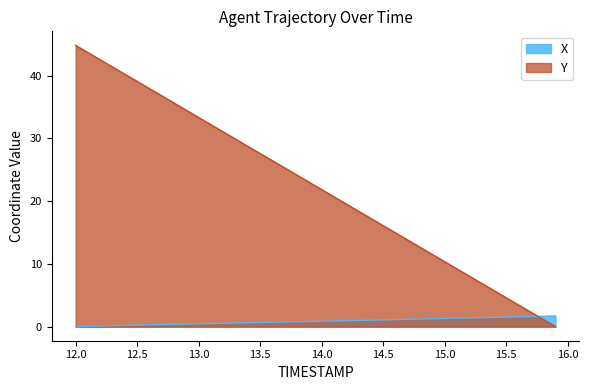

Is the value of X at 15.0 greater than the value of Y at 12.4?

No